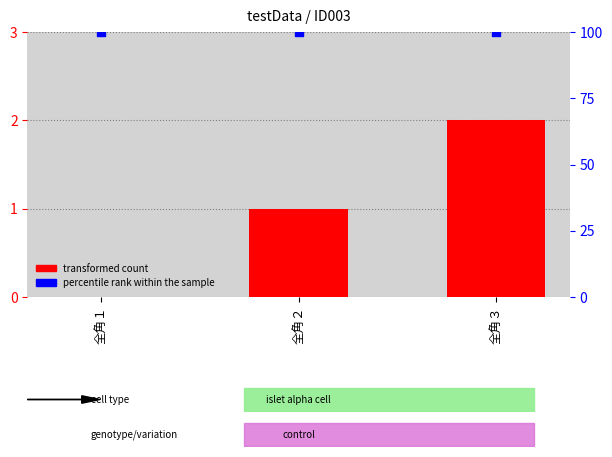

Which series has the largest Y range (max minus min)?

transformed count